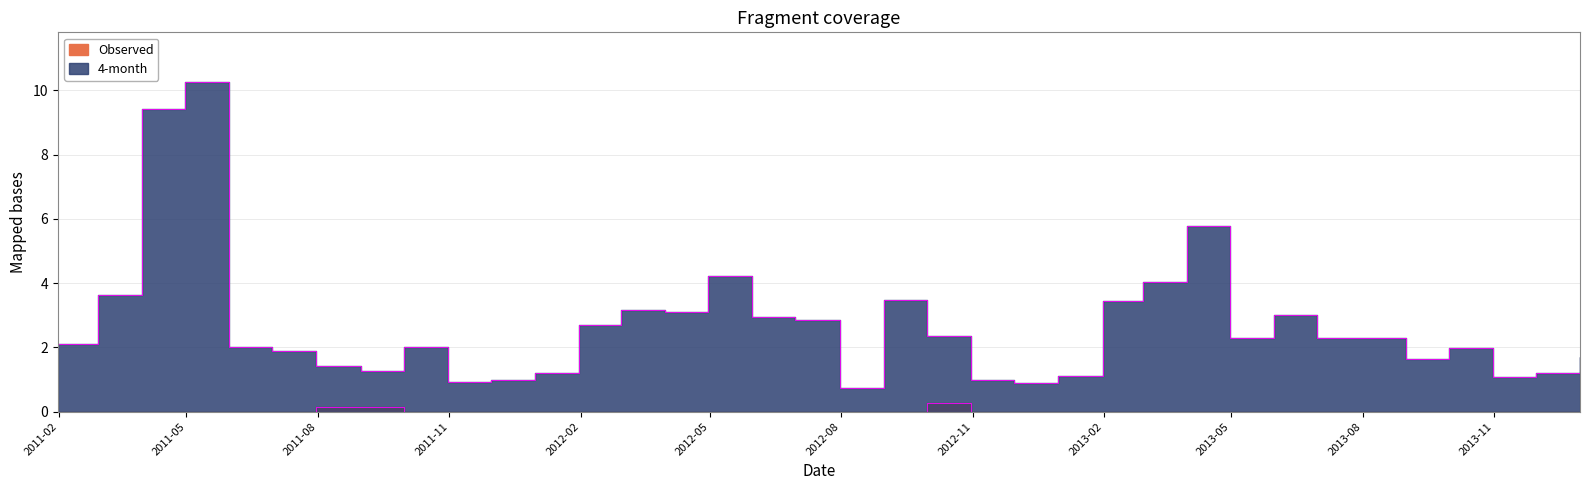

At which label does Observed reach its peak?

2012-09-30